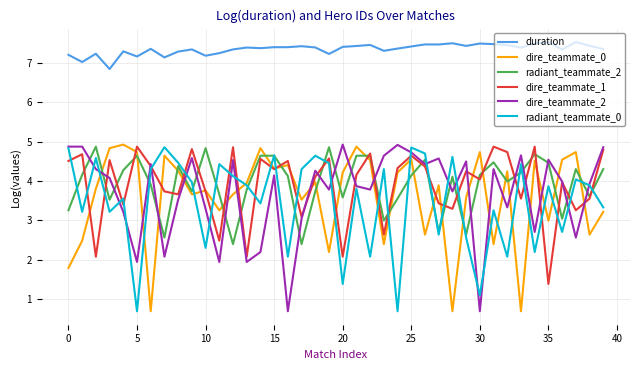

Which series ends up on top after the final intersection of dire_teammate_2 and radiant_teammate_0?

dire_teammate_2